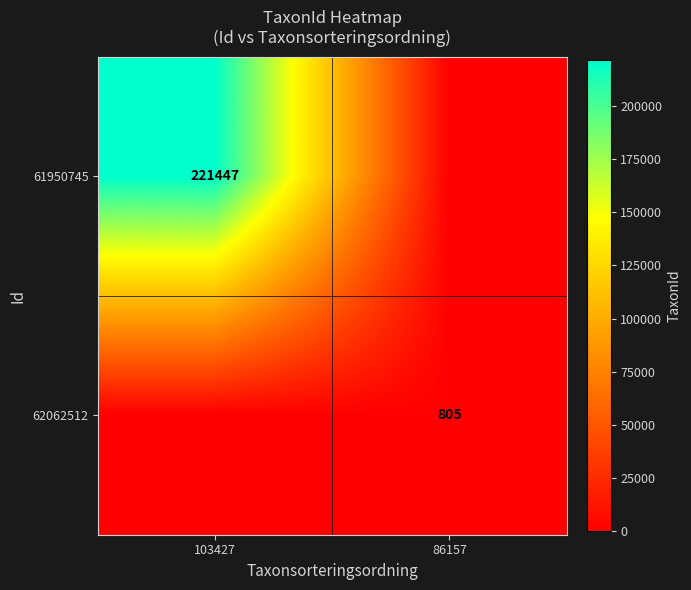

The 61950745 series shows 312829 at 103427. True or false?

False